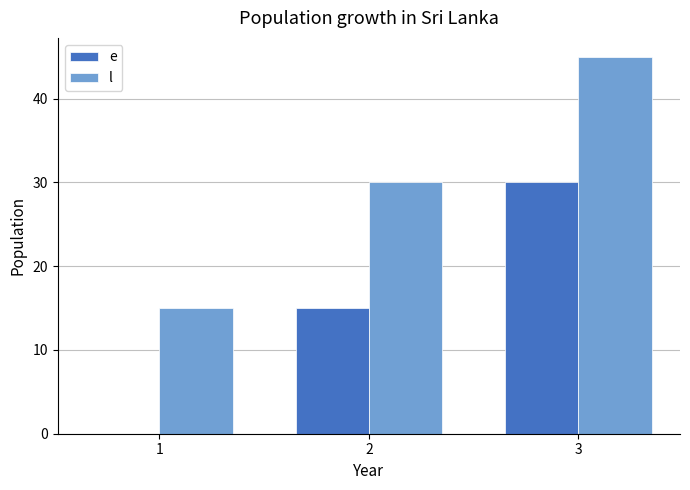

Reading left to right, what are all the values shown in this chart?

e: 1=0	2=15	3=30
l: 1=15	2=30	3=45